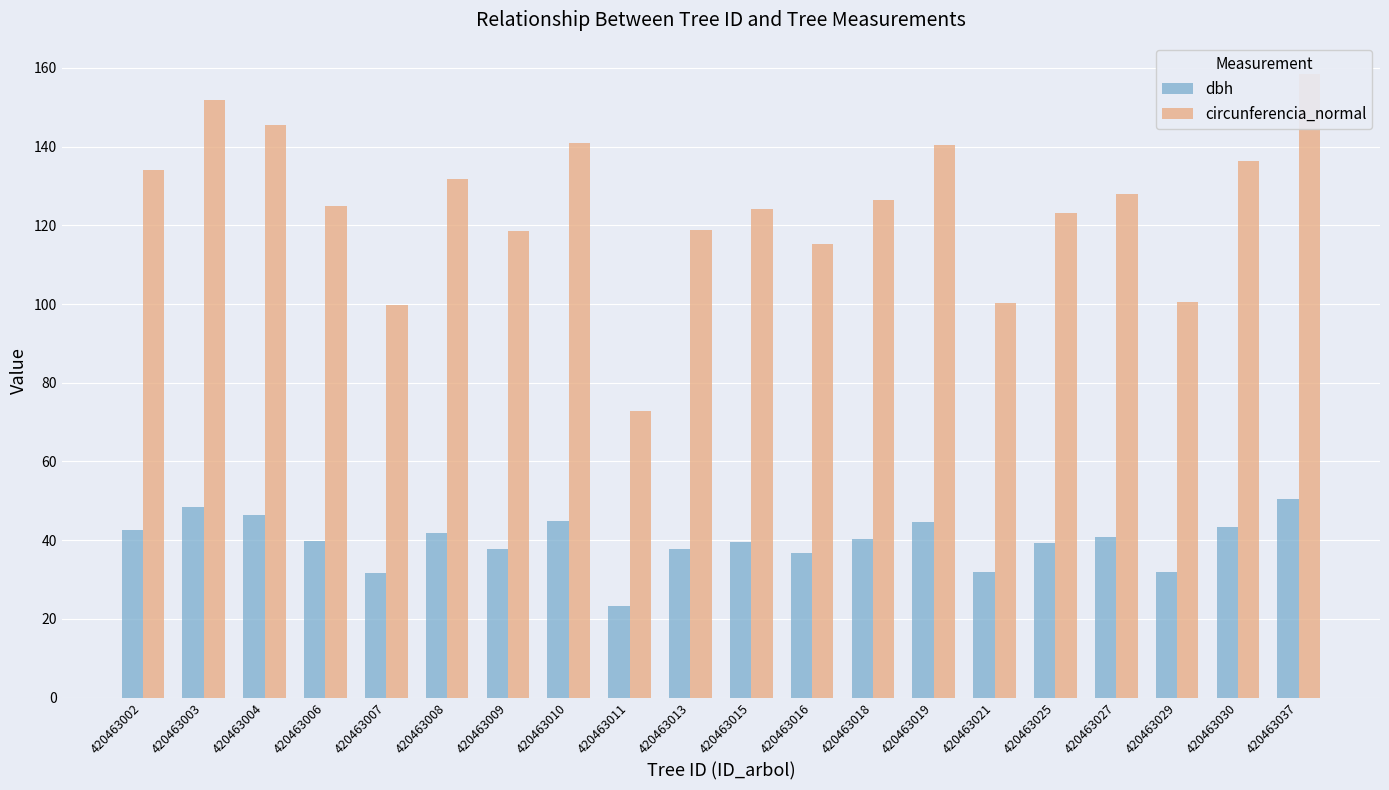

What is the spread (max minus min) of values at 420463025?

84.0